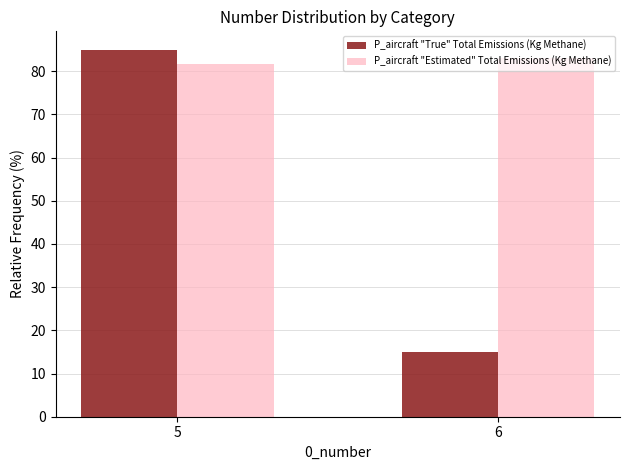

At how many categories does at least one series exceed 38?

2